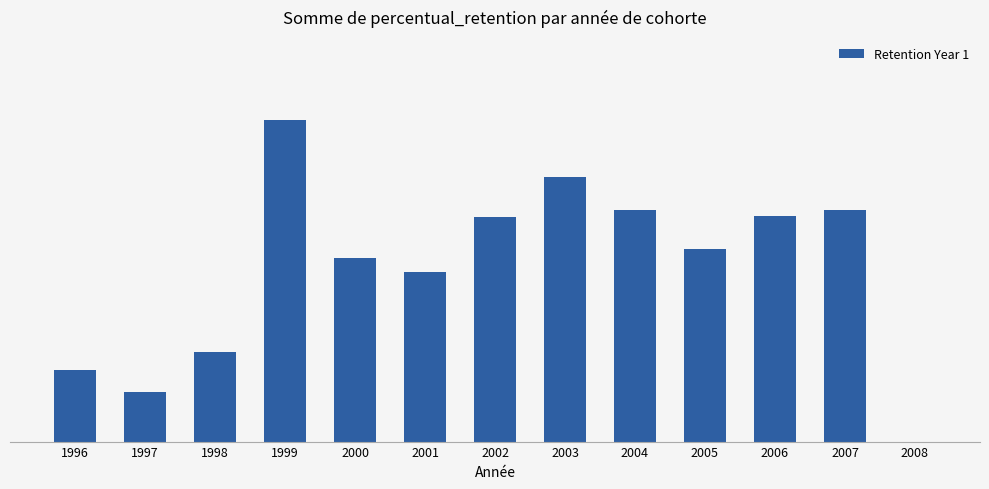

Are the bars horizontal?

No